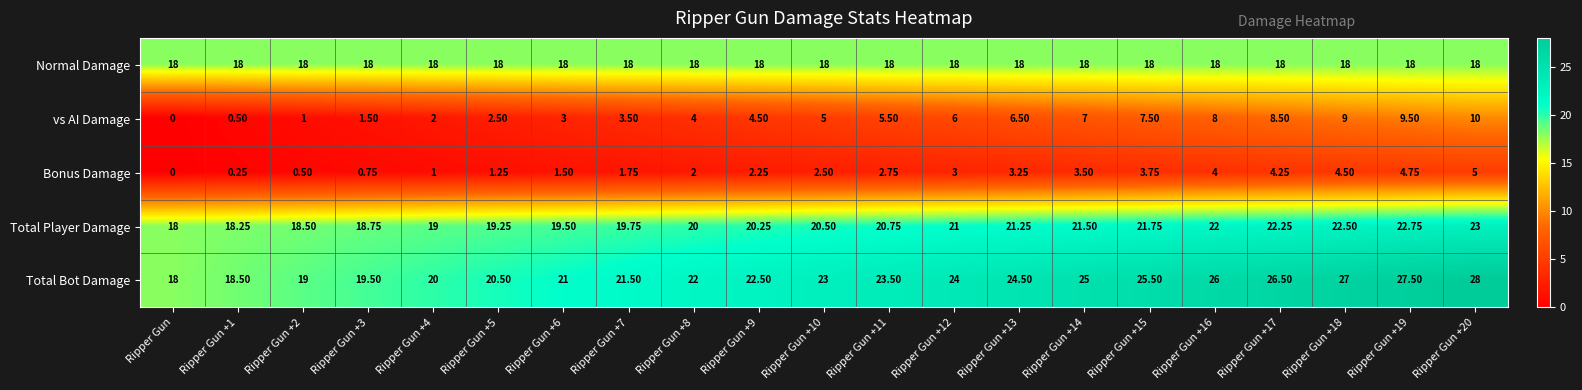

Which series has the largest total across all categories?

Total Bot Damage